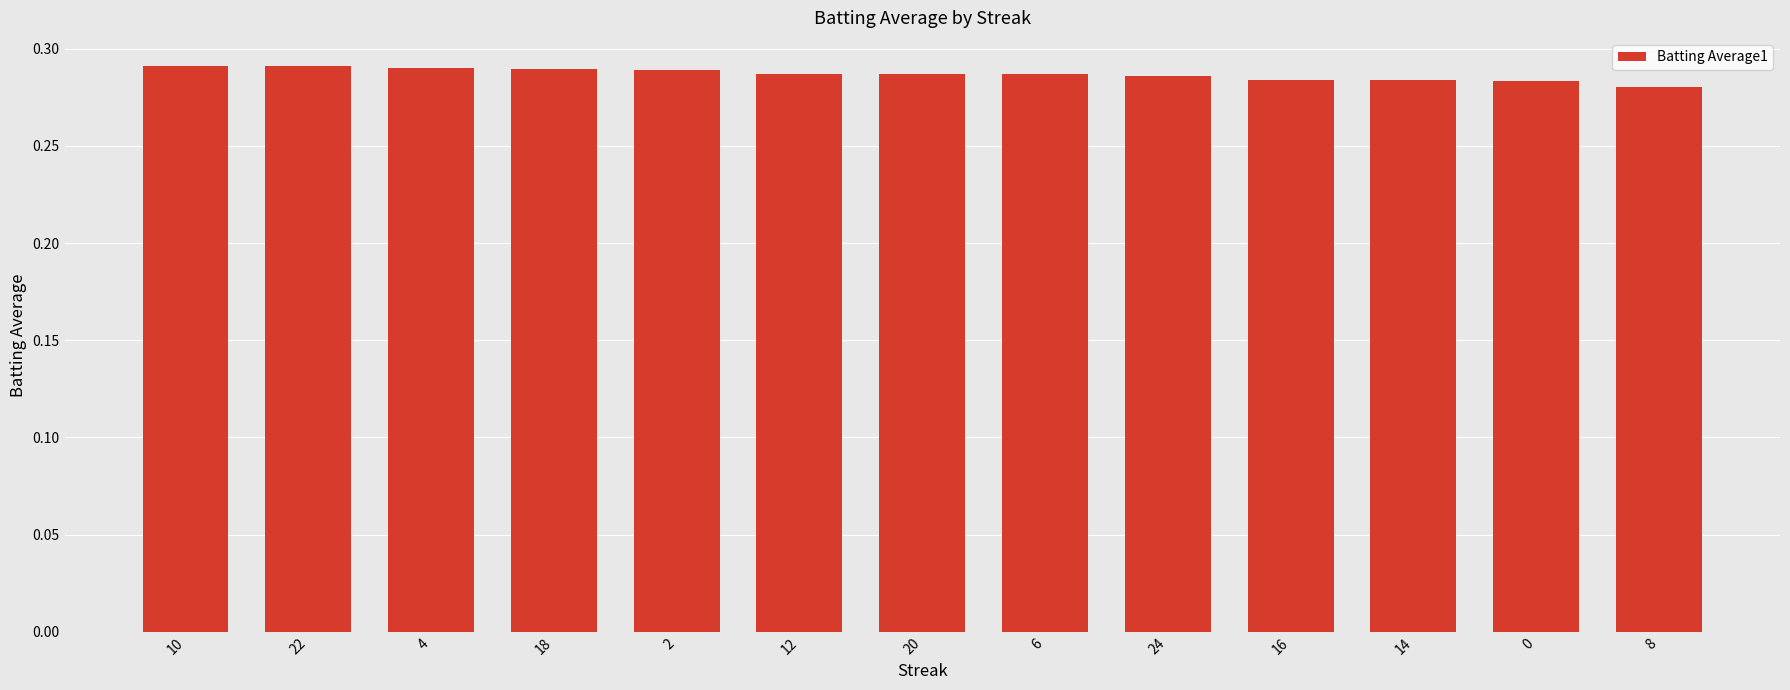

What is the sum of the values at 20 and 22?

0.6